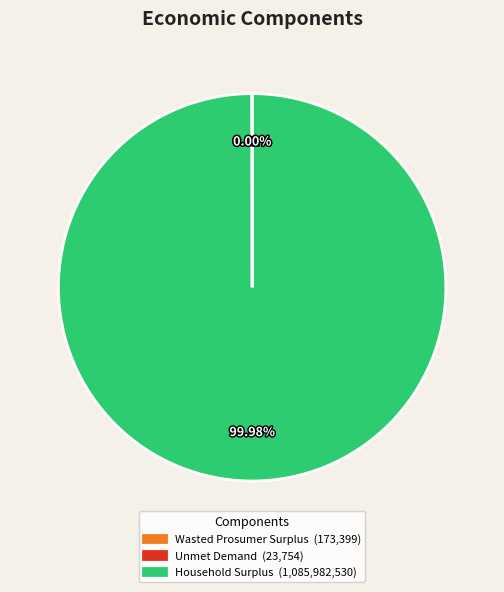

Is Household Surplus (1,085,982,530) the majority of the pie?

Yes